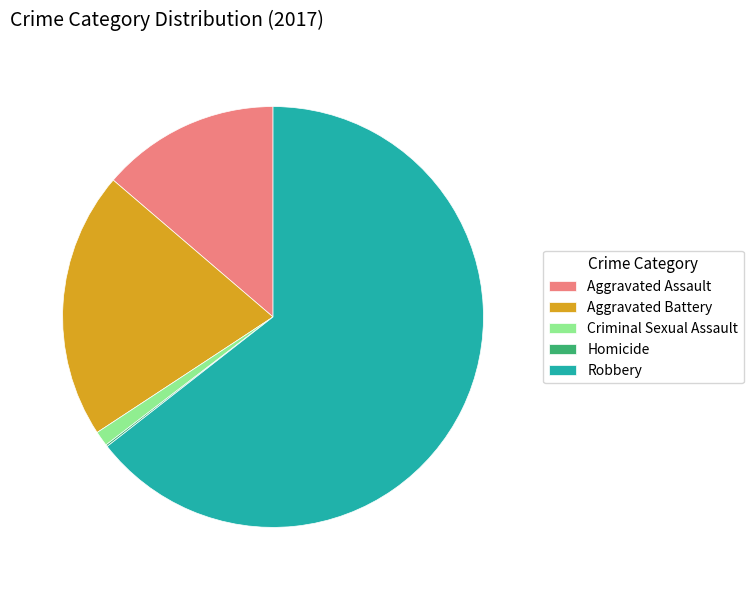

Which slice is the largest?

Robbery